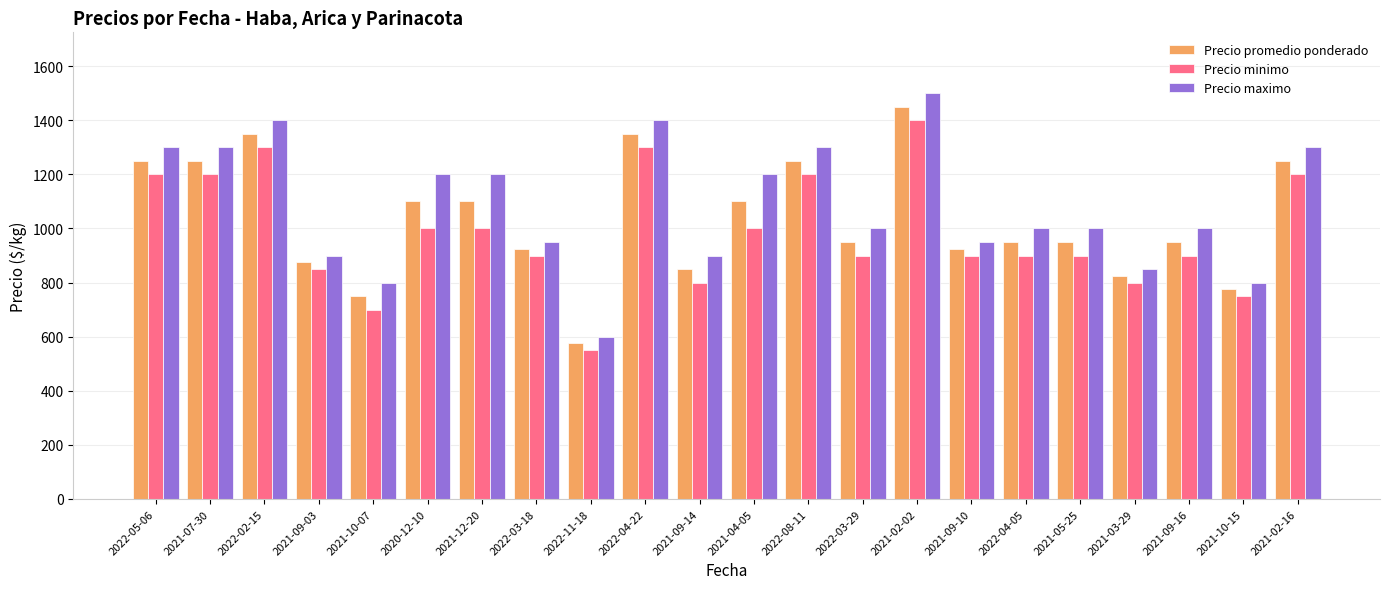

What is the lowest value of the Precio maximo series?

600